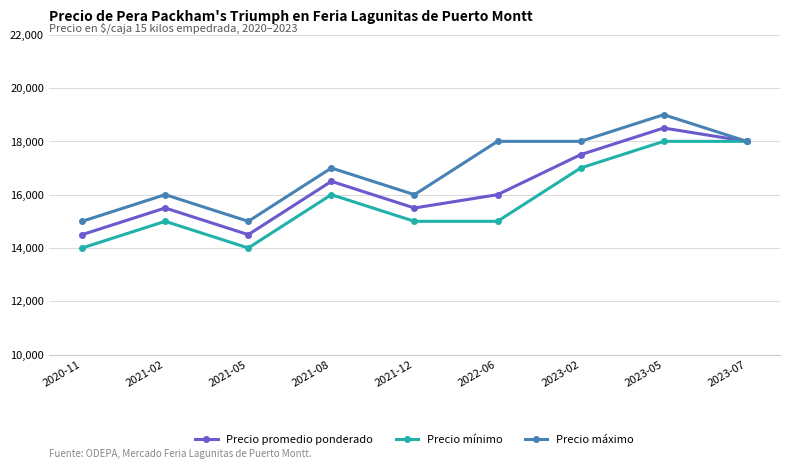

What is the difference between the highest and lowest values at 2022-06?

3000